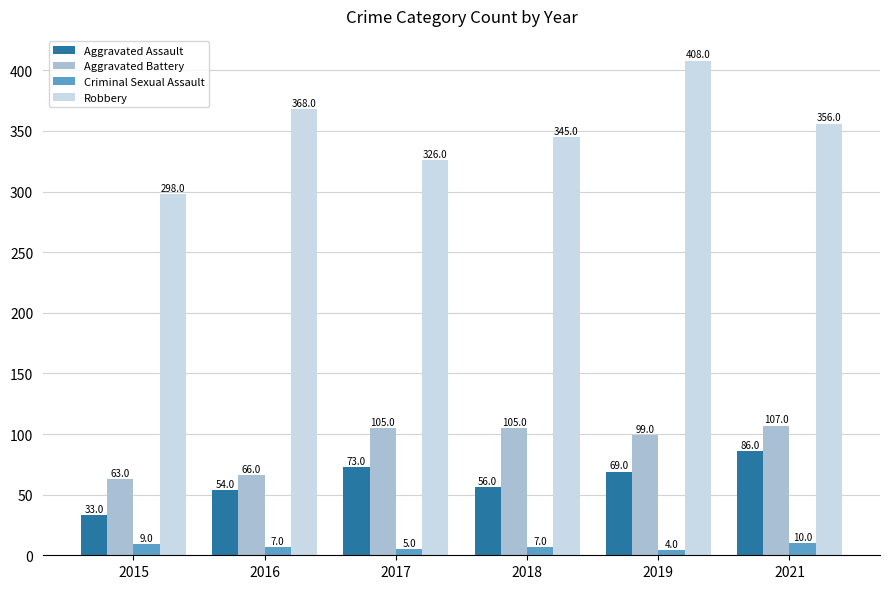

Which series has the widest spread of values?

Robbery